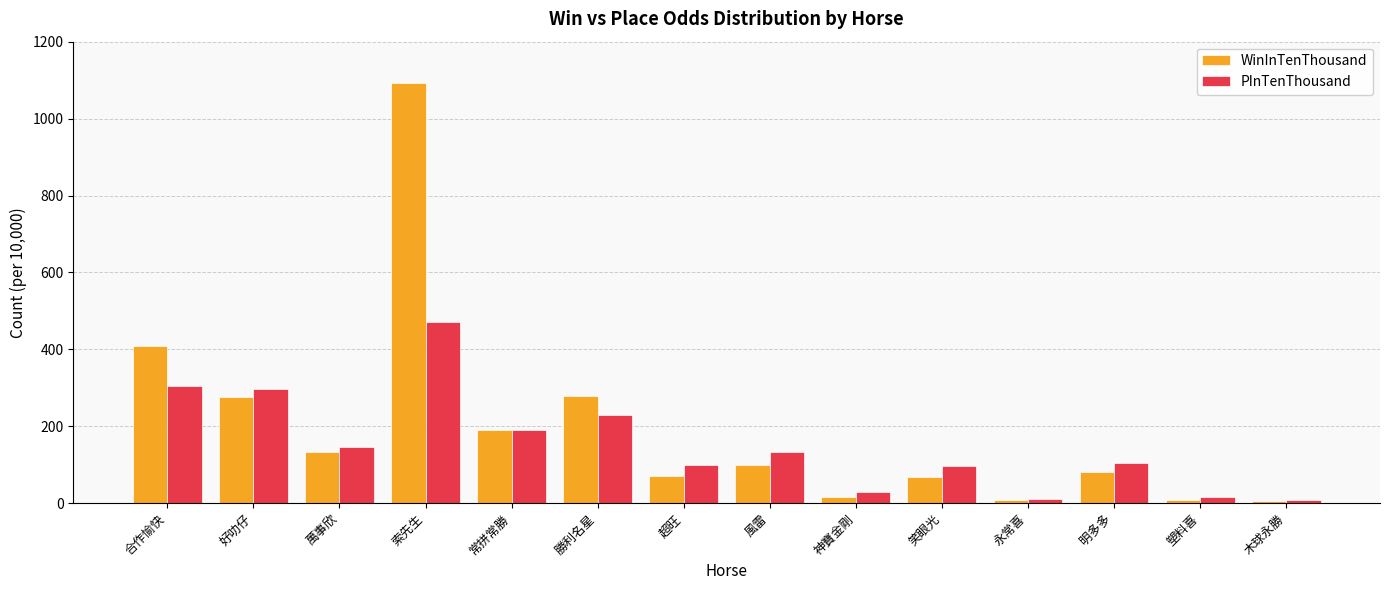

How many data points in WinInTenThousand are less than 100?

7